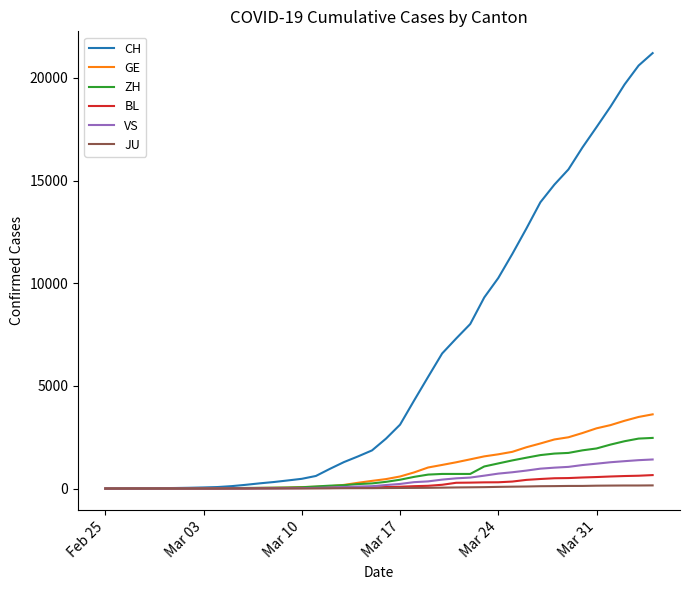

At how many categories does at least one series exceed 14247?

8